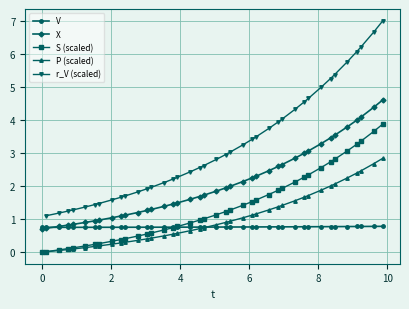

What is the value of the P (scaled) point at the 36th from the left?

2.2